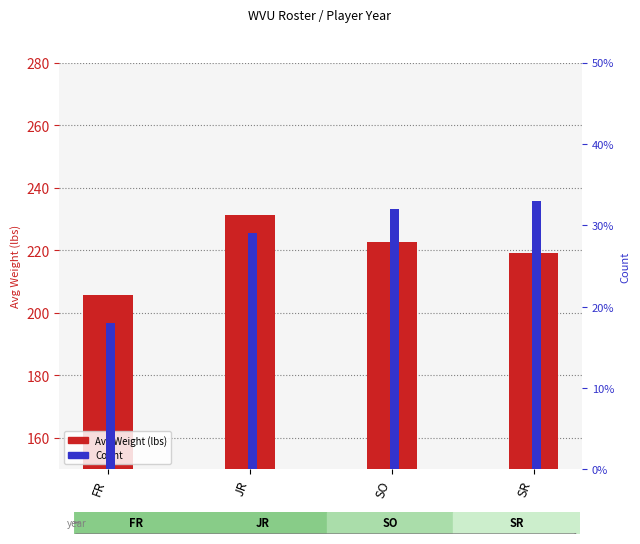

At which category is the sum across all series the highest?

JR